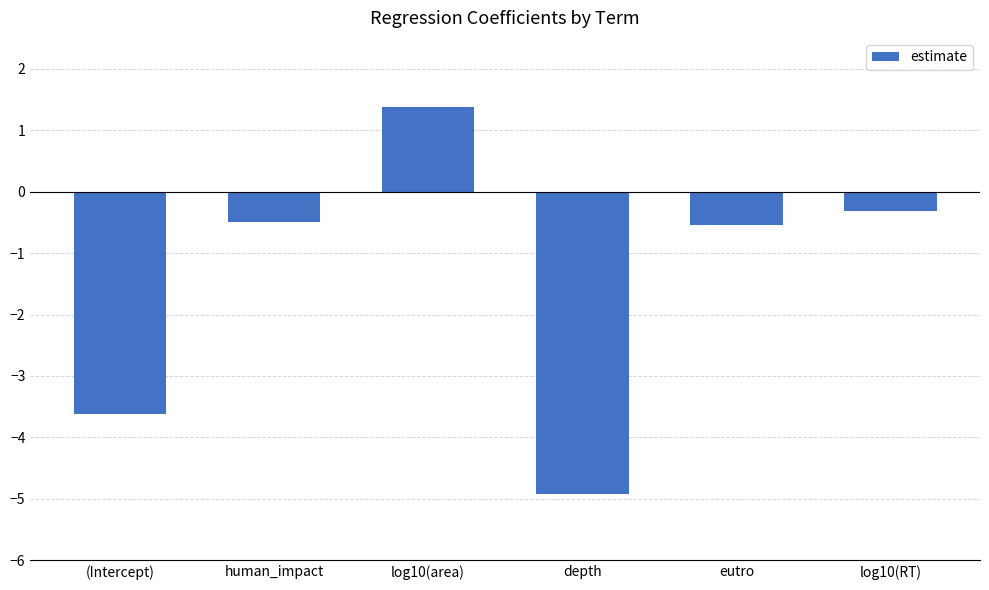

True or false: the data shows -0.3 at log10(RT).

True